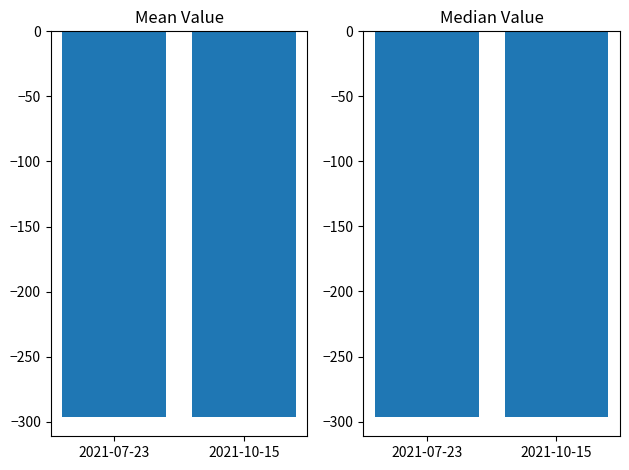

Which label corresponds to the largest value in the chart?

2021-07-23